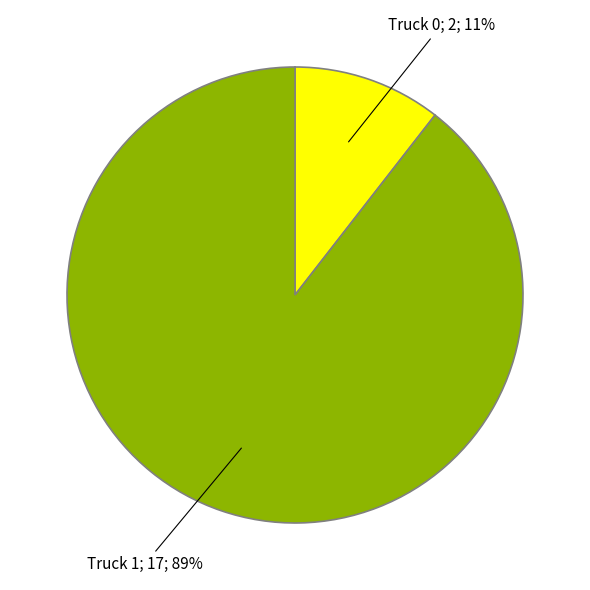

Is there a majority slice in this chart?

Yes